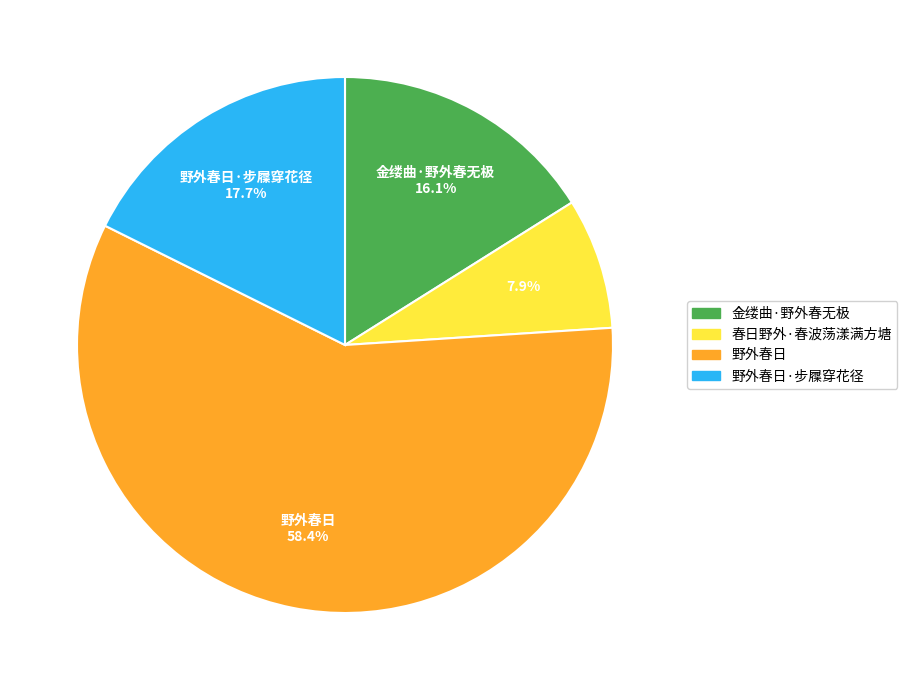

How many slices are in this pie chart?

4